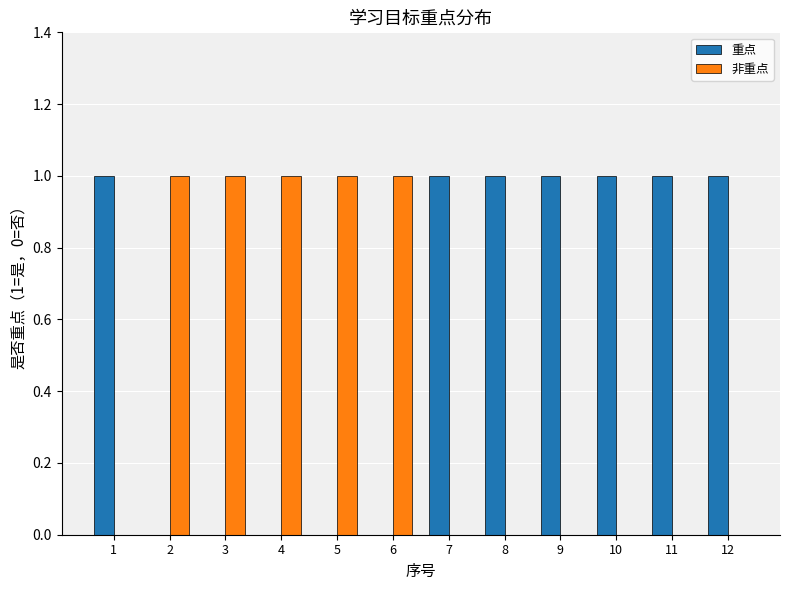

The value of 重点 at 1 is 0. True or false?

False